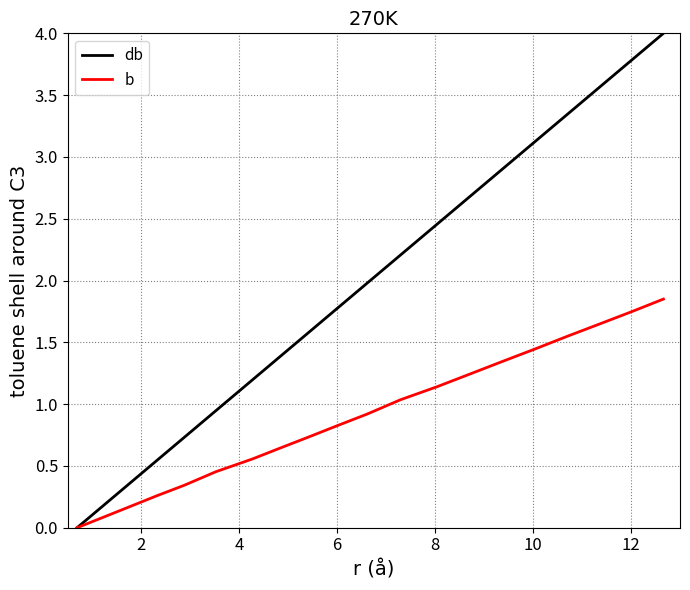

Which series has the largest total across all categories?

db